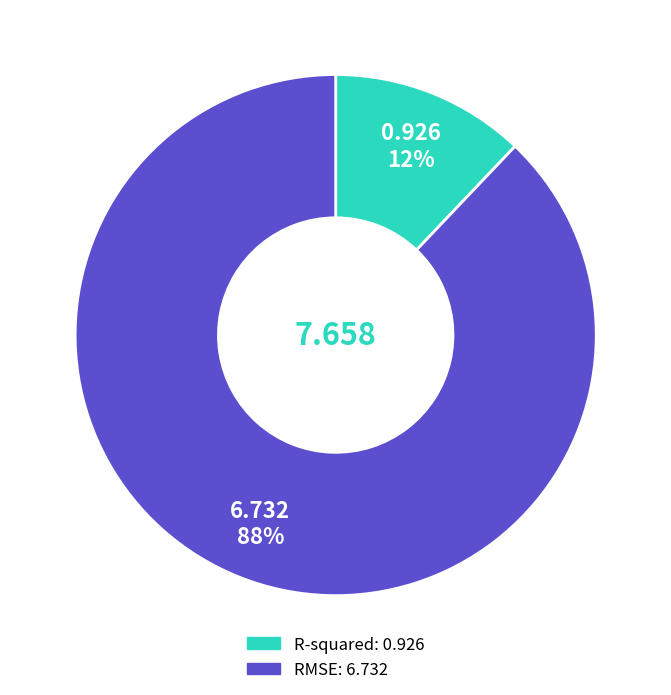

Do R-squared and RMSE together represent more than half of the pie?

Yes